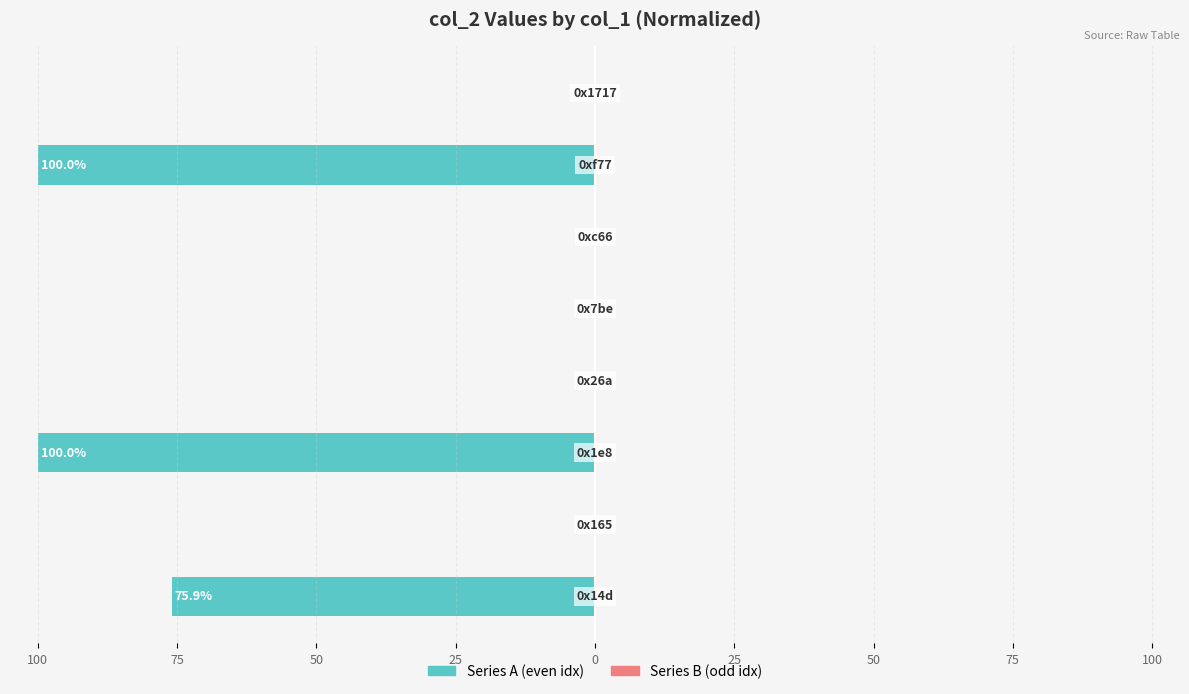

How many distinct data groups are displayed?

2